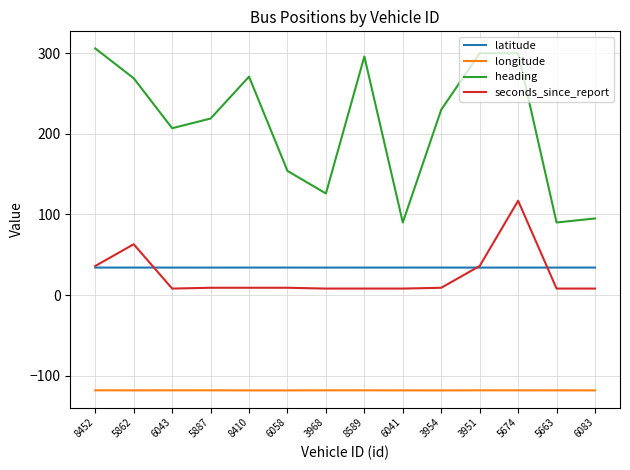

Which series changed the most between 8589 and 6041?

heading